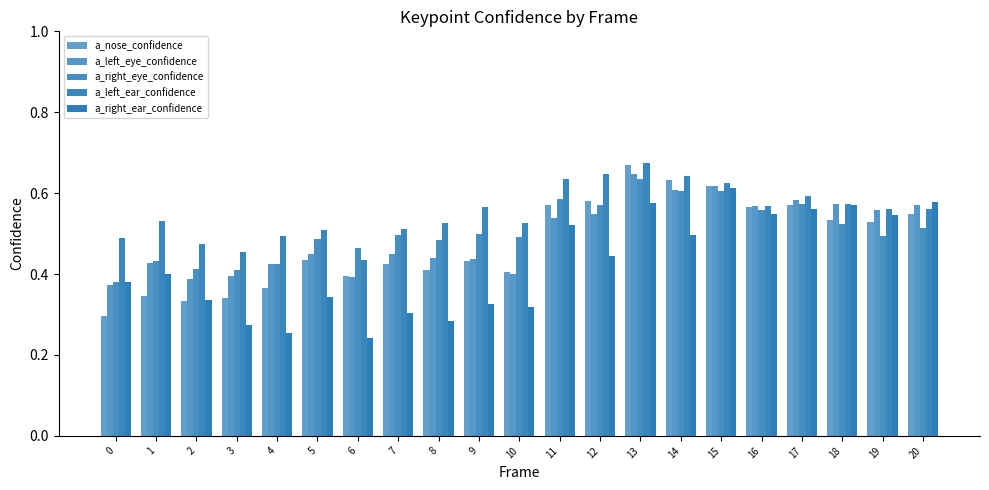

Rank the categories by a_left_ear_confidence value from highest to lowest.

13, 12, 14, 11, 15, 17, 18, 16, 9, 19, 20, 1, 8, 10, 7, 5, 4, 0, 2, 3, 6